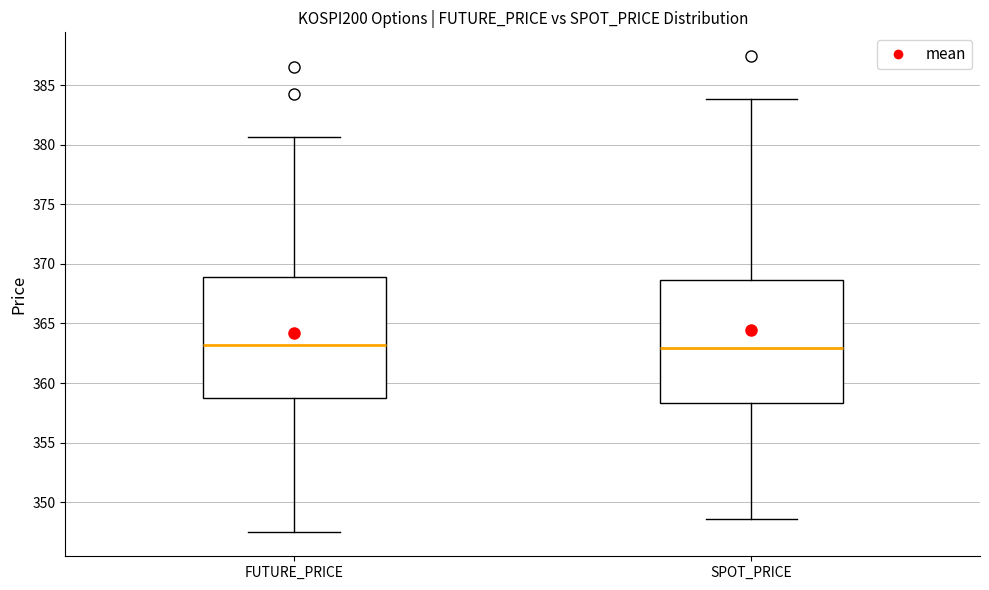

Where does the upper whisker of the box for SPOT_PRICE end on the y-axis? The values are not printed on the chart, so give them approximately, as read against the axis.

384.0